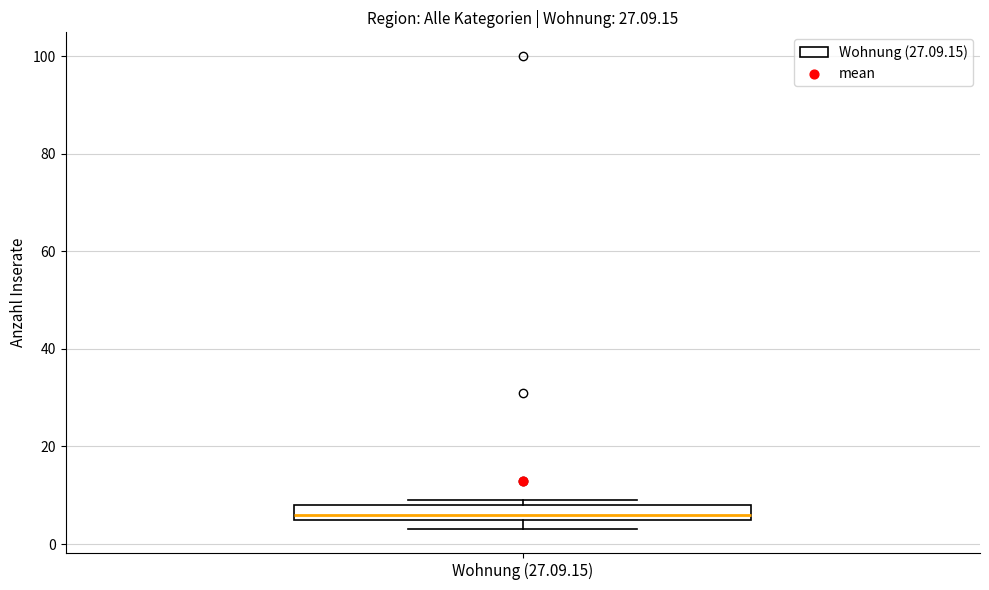

Where is the upper edge of the box for Wohnung (27.09.15) on the y-axis? The values are not printed on the chart, so give them approximately, as read against the axis.

8